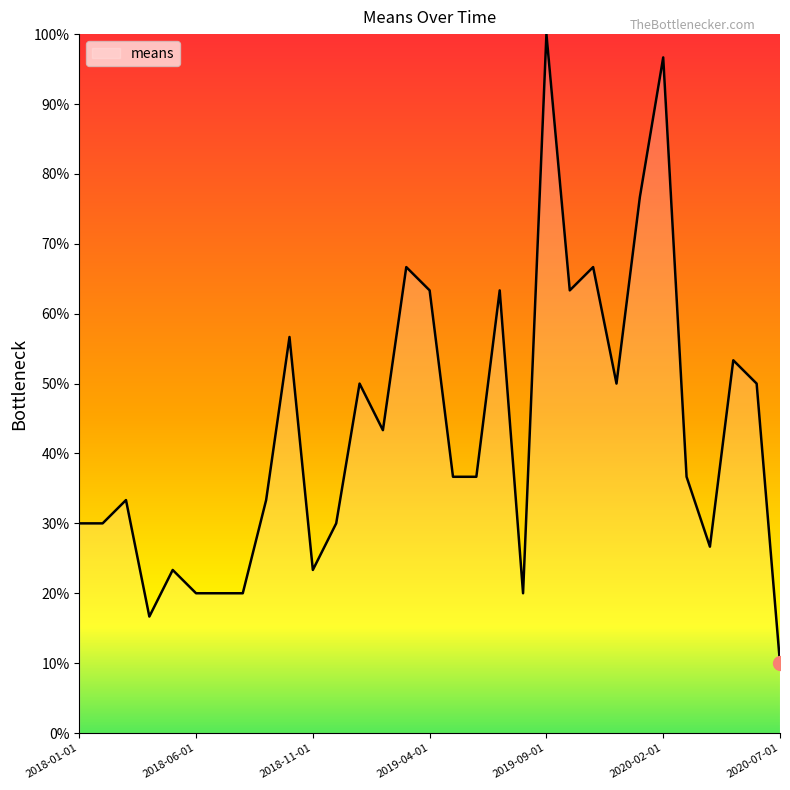

What is the smallest value displayed?

10.0